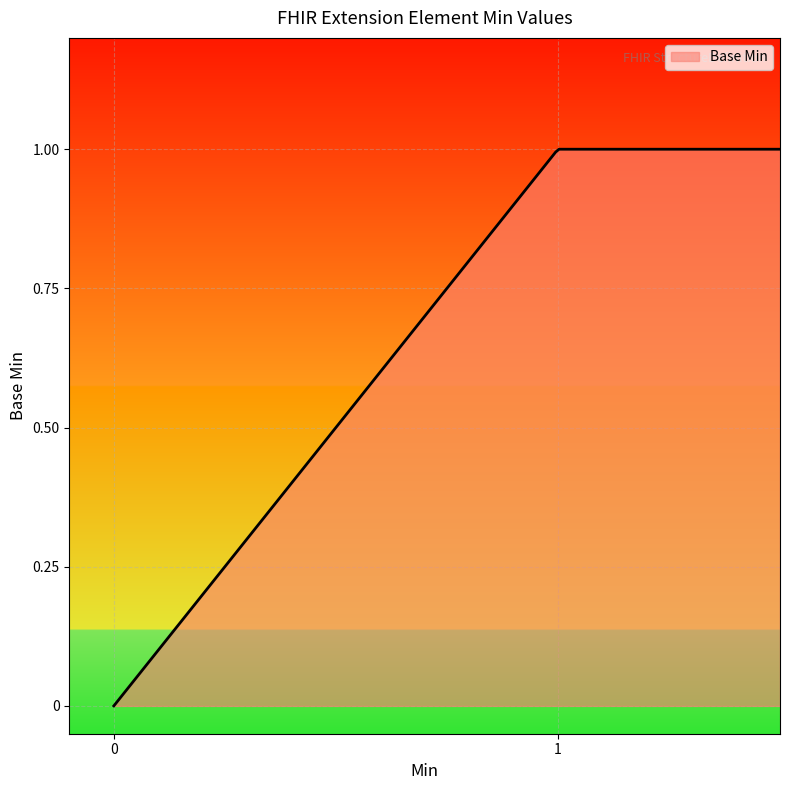

What is the difference between the maximum and minimum values?

1